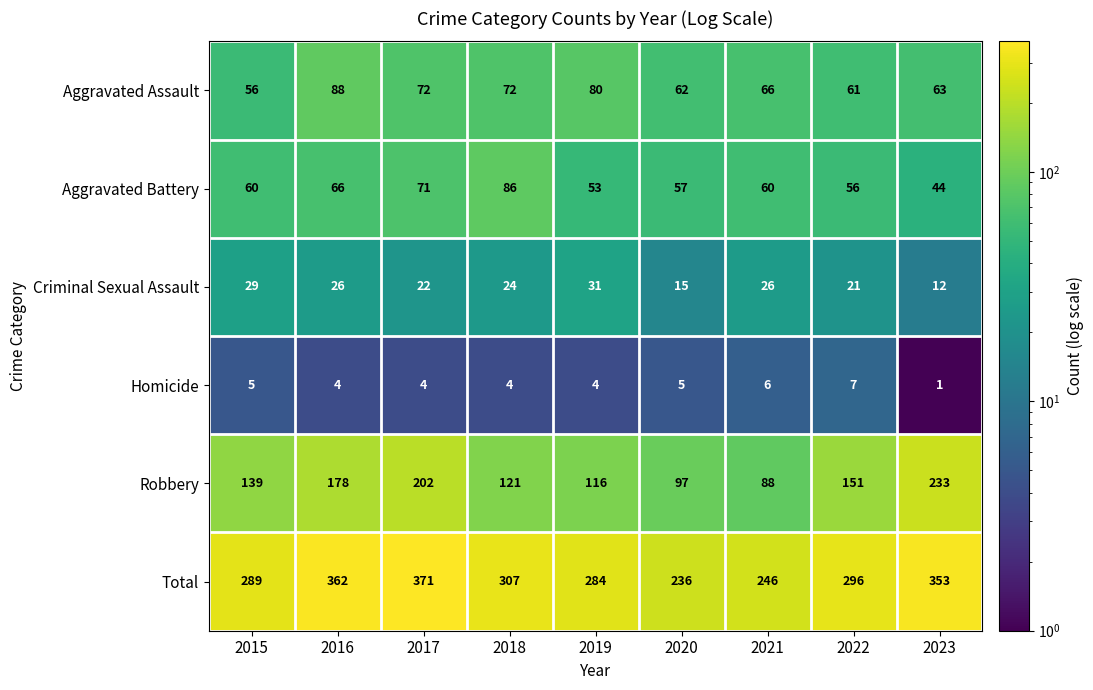

At which category does the chart reach its minimum across all series?

2023